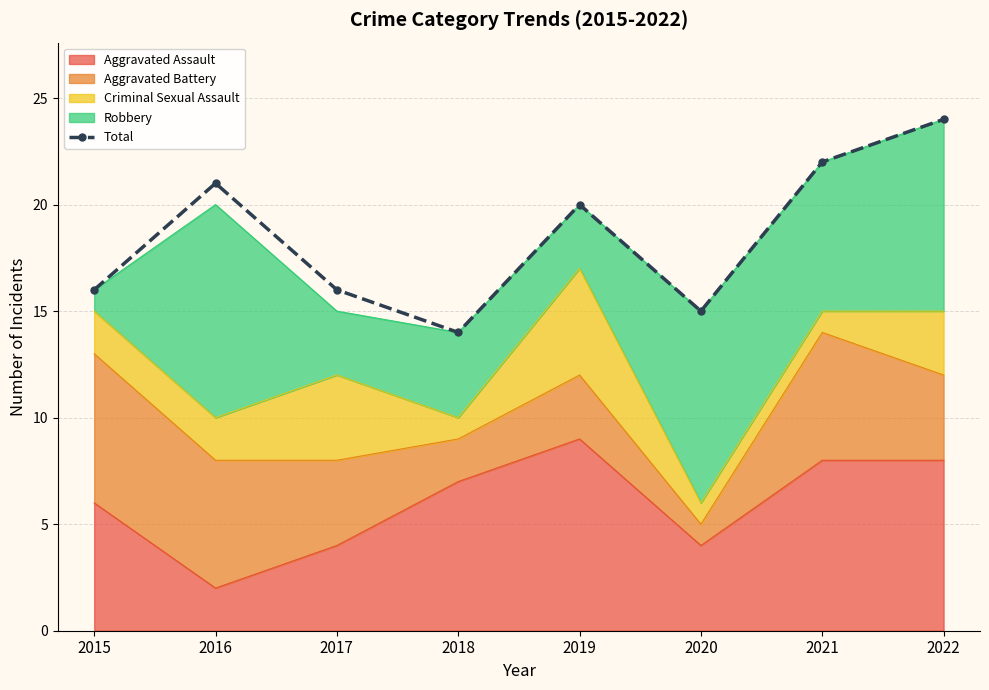

The value at 2020 is 15. True or false?

True